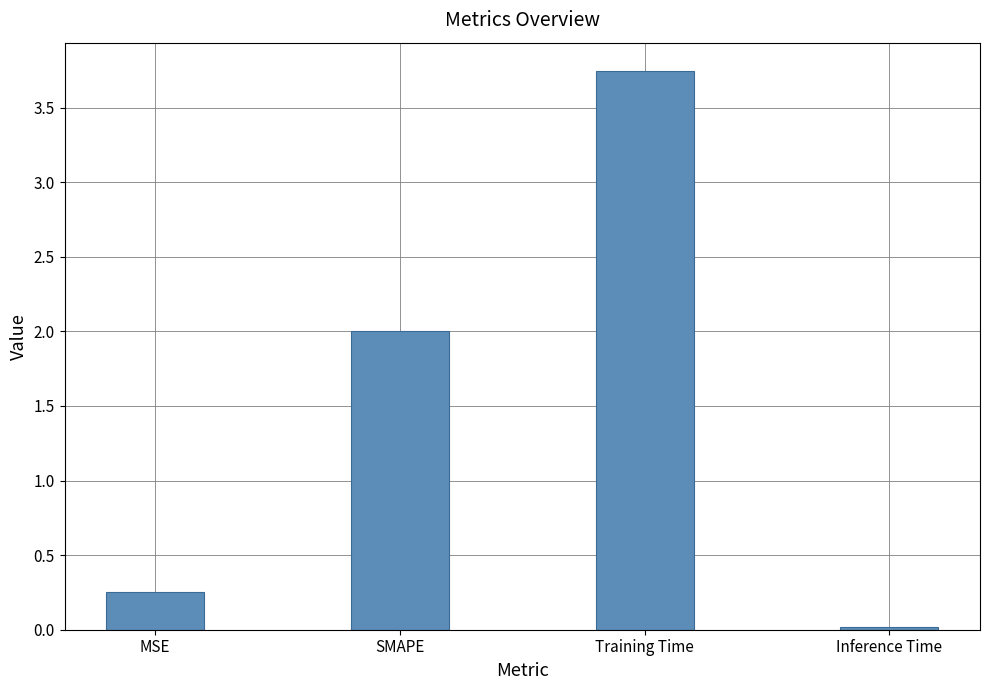

What is the change in value from SMAPE to Training Time?

+1.7